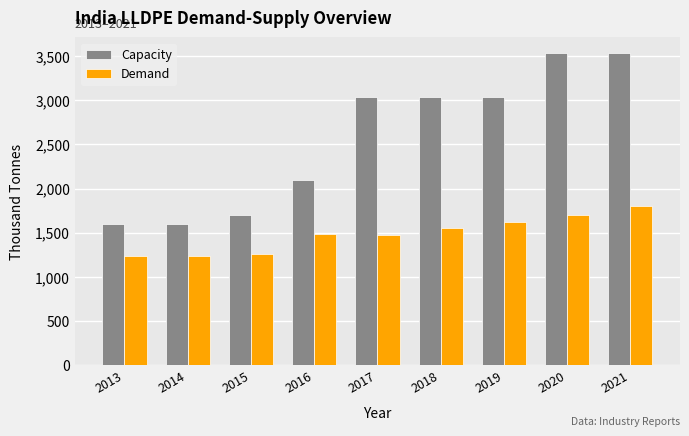

What is the total value across all series at 2017?

4506.8